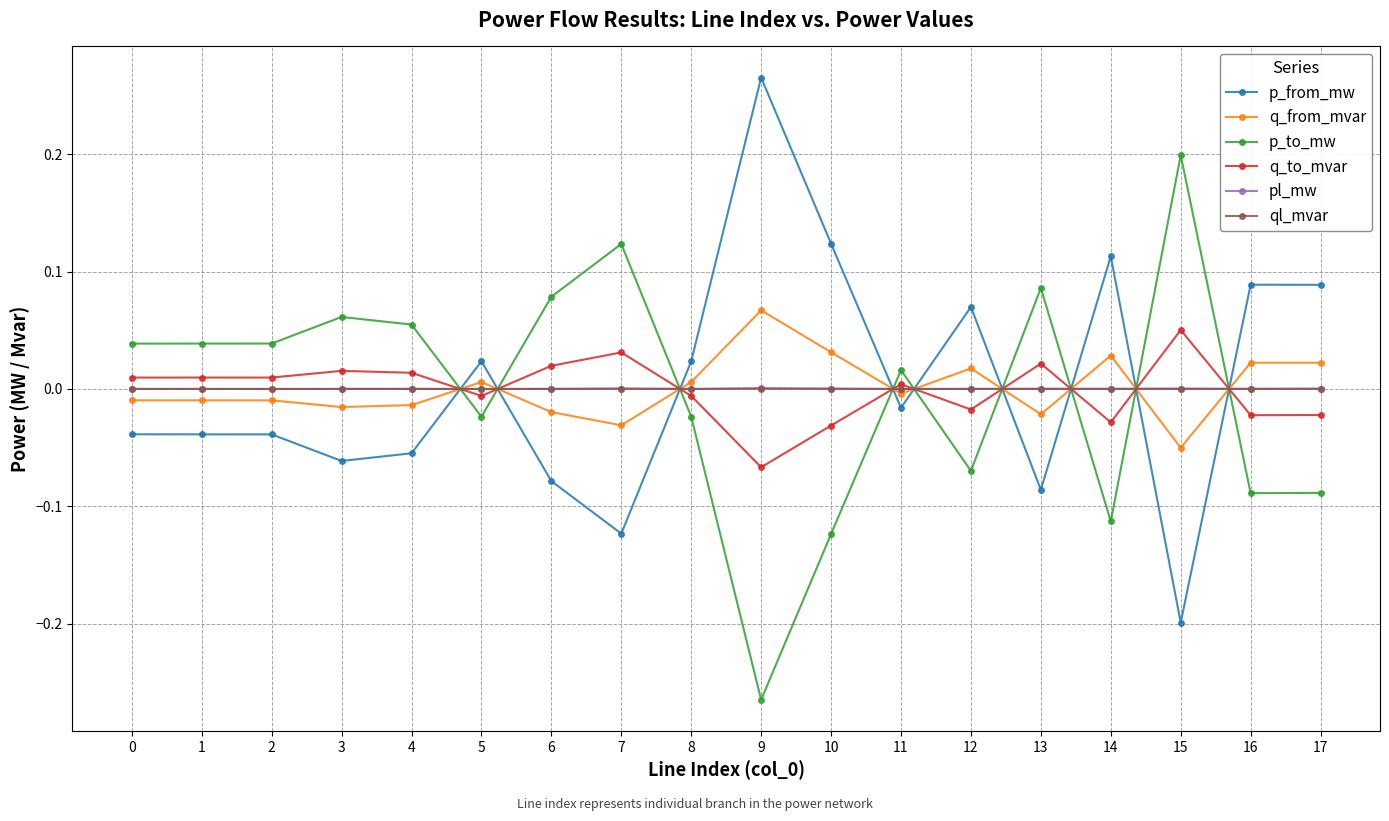

True or false: pl_mw has more than 1 interior local peaks.

True